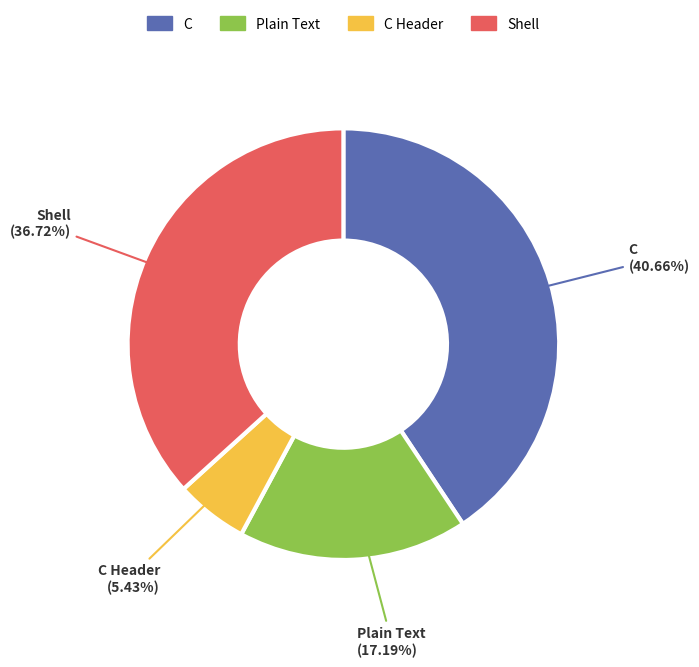

Is there any slice that represents more than half of the pie?

No